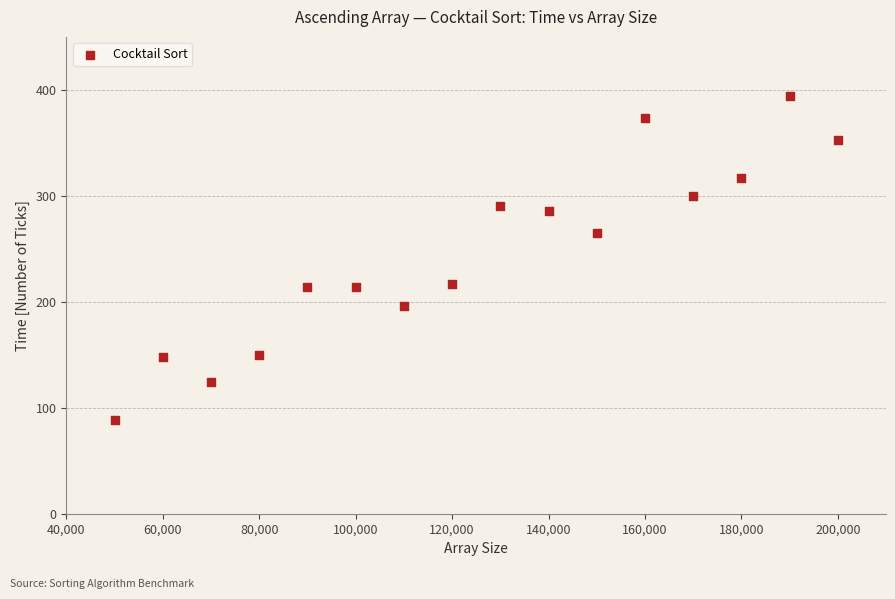

What is the range of Y values (max minus min)?

306